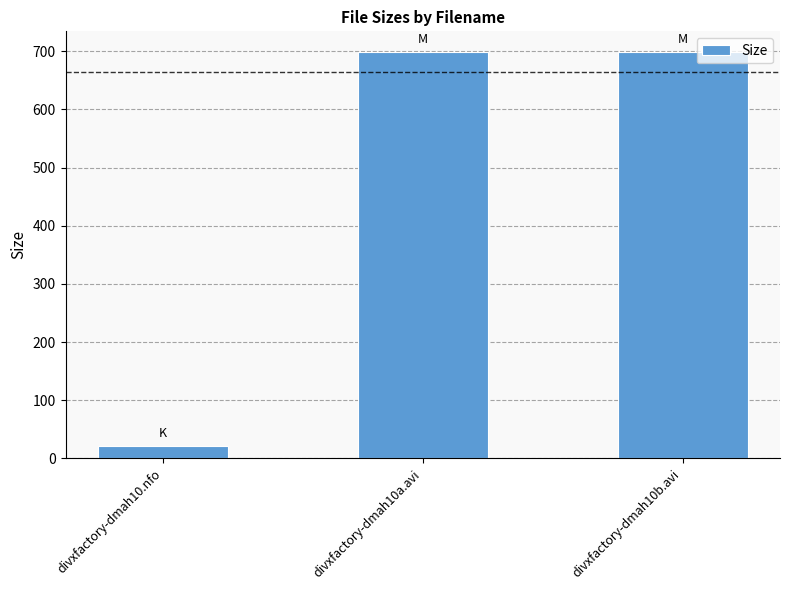

What is the sum of the values at divxfactory-dmah10.nfo and divxfactory-dmah10a.avi?

720.5